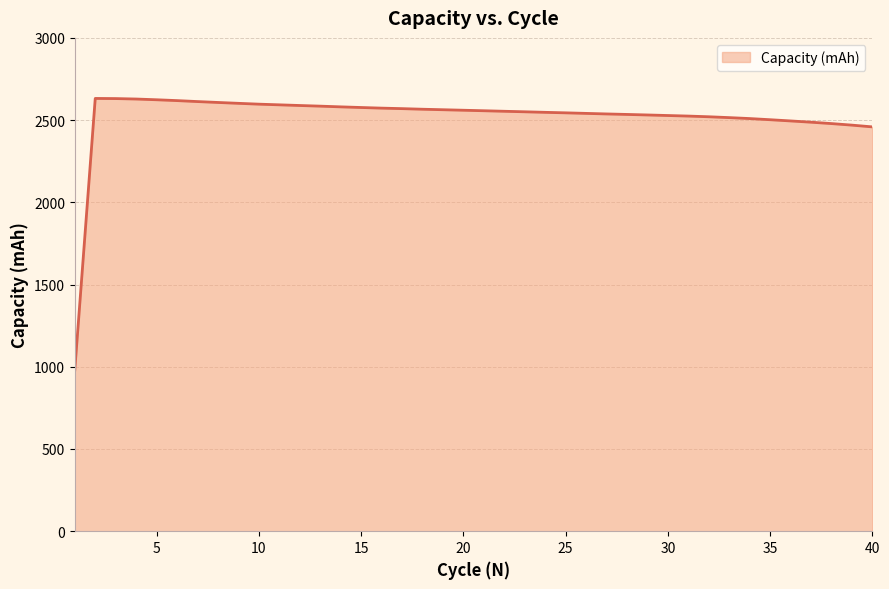

What is the greatest value displayed?

2631.8